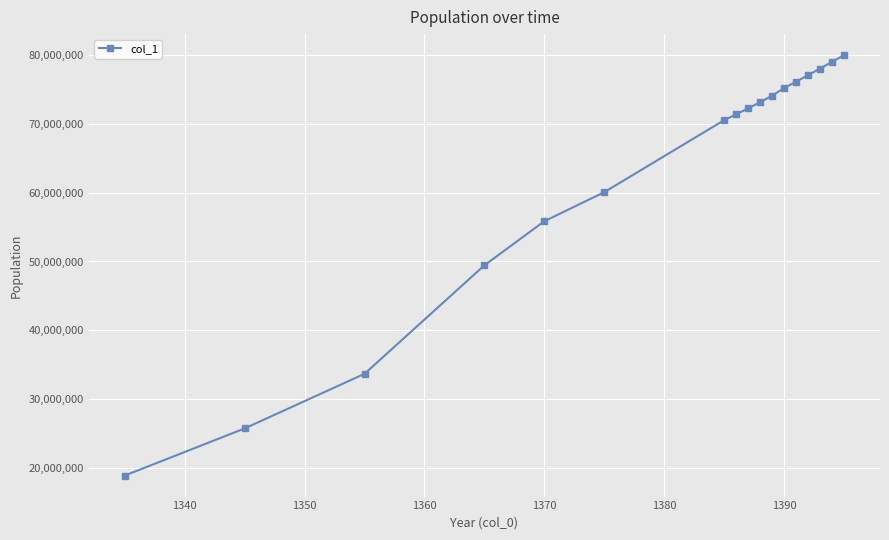

True or false: there are more than 2 points higher than both neighbors.

False